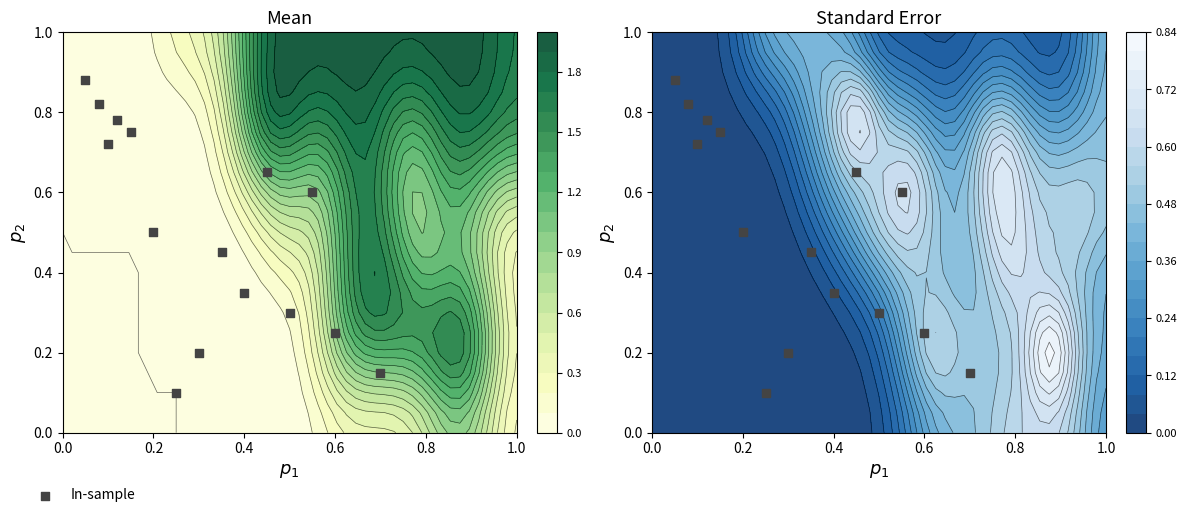

Reading left to right, extract all data points from this chart.

0.9	0.8	0.8	0.8	0.7	0.5	0.5	0.3	0.2	0.1	0.3	0.2	0.1	0.6	0.7